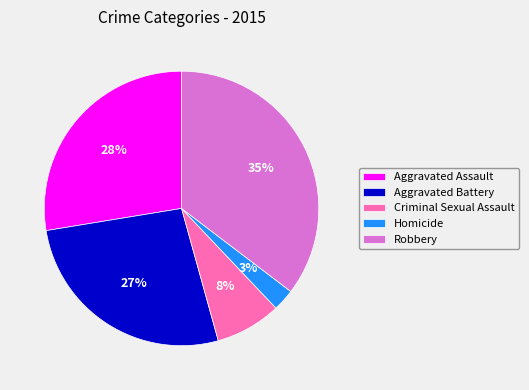

To the nearest percent, what is the difference between the Aggravated Battery and Aggravated Assault slice percentages?

1%